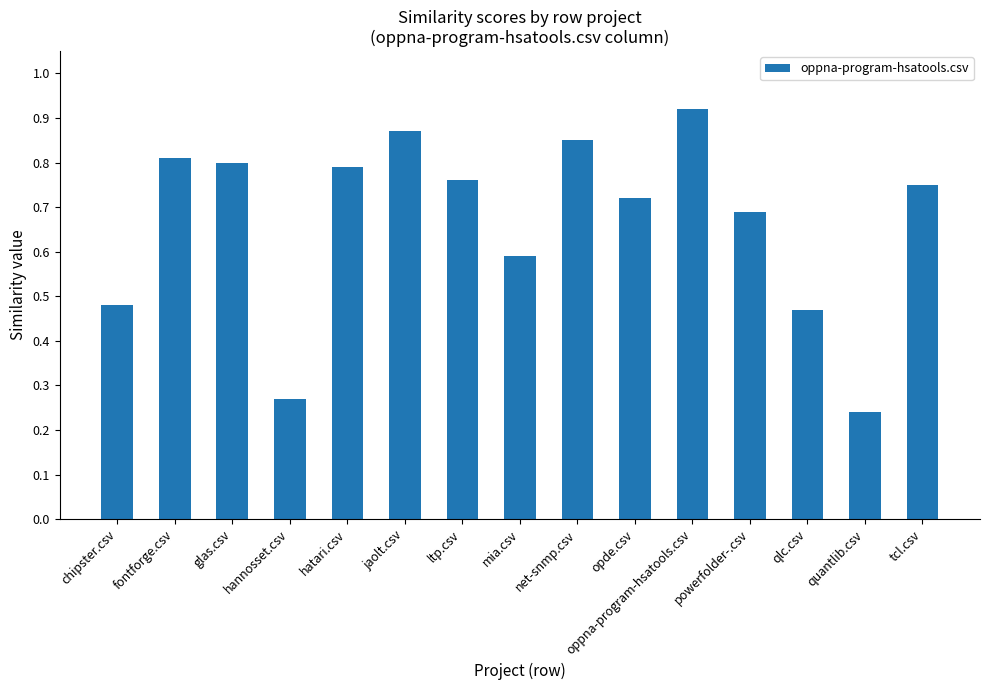

What is the label of the 11th bar from the left?

oppna-program-hsatools.csv